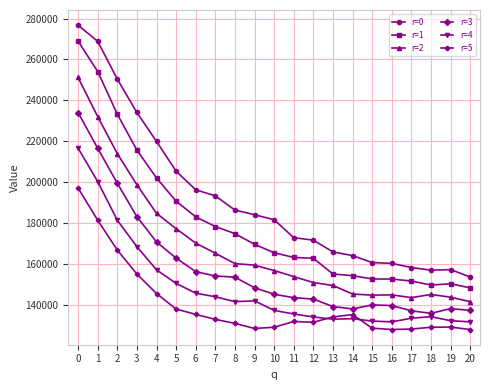

True or false: r=5 has more than 0 points higher than both neighbors.

True